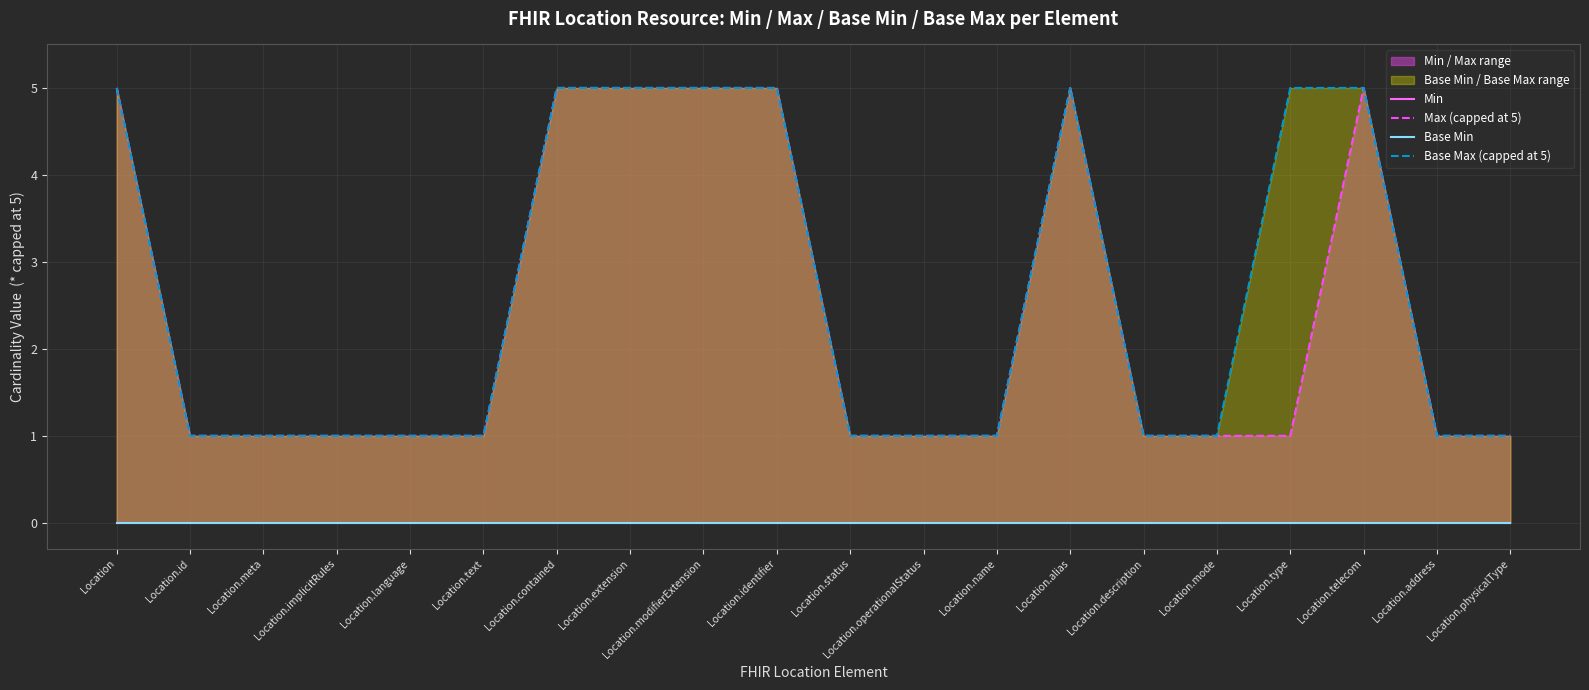

What is the average value of the Max (capped at 5) series?

2